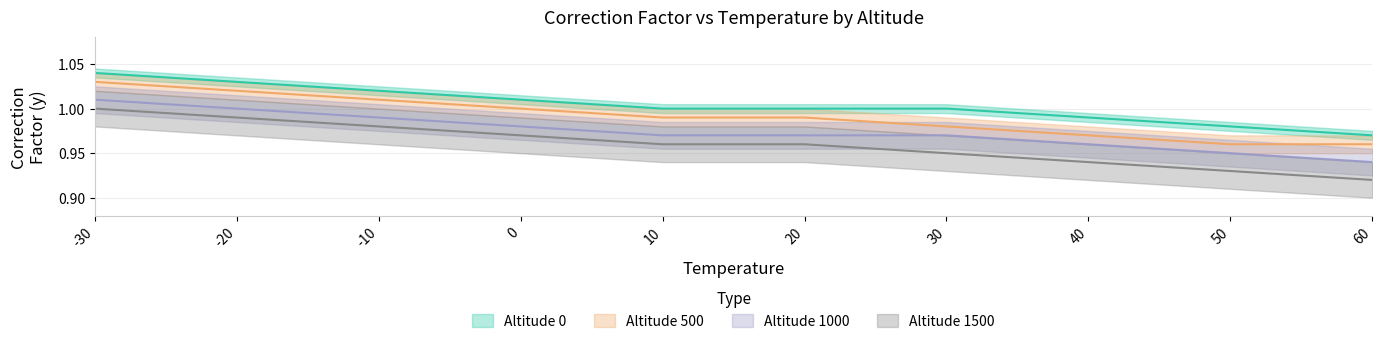

Which series has the widest spread of values?

Altitude 1500